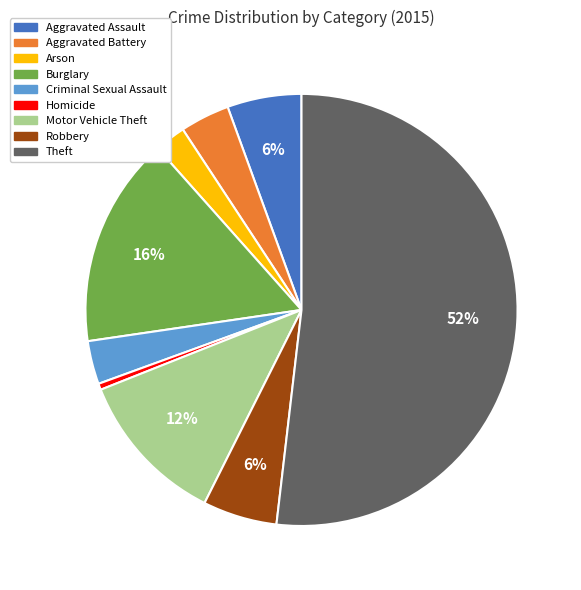

Does Aggravated Battery account for over 50% of the chart?

No